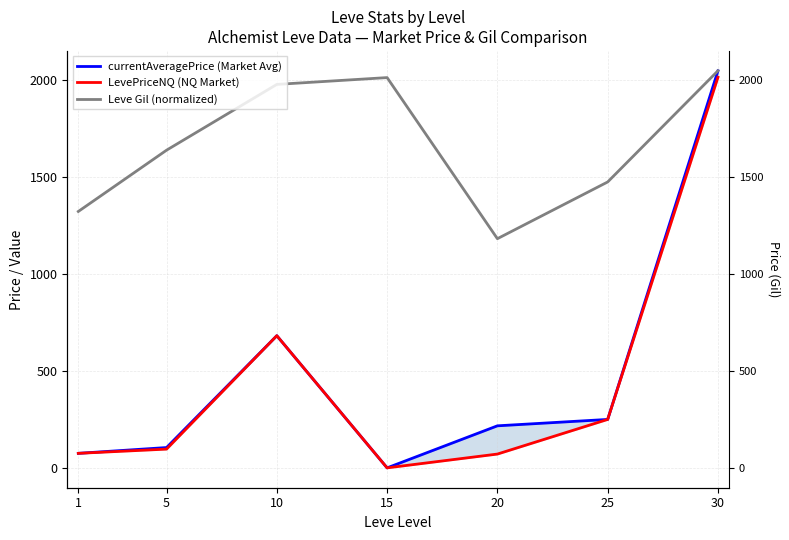

Reading right to left, list all the values displayed in this chart.

currentAveragePrice (Market Avg): 30=2049.5	25=250.0	20=217.0	15=0.0	10=682.2	5=104.9	1=75.0
LevePriceNQ (NQ Market): 30=2016.0	25=250.0	20=71.2	15=0.0	10=682.2	5=96.8	1=75.0
Leve Gil (normalized): 30=2049.5	25=1475.6	20=1182.9	15=2014.4	10=1979.2	5=1639.6	1=1323.4